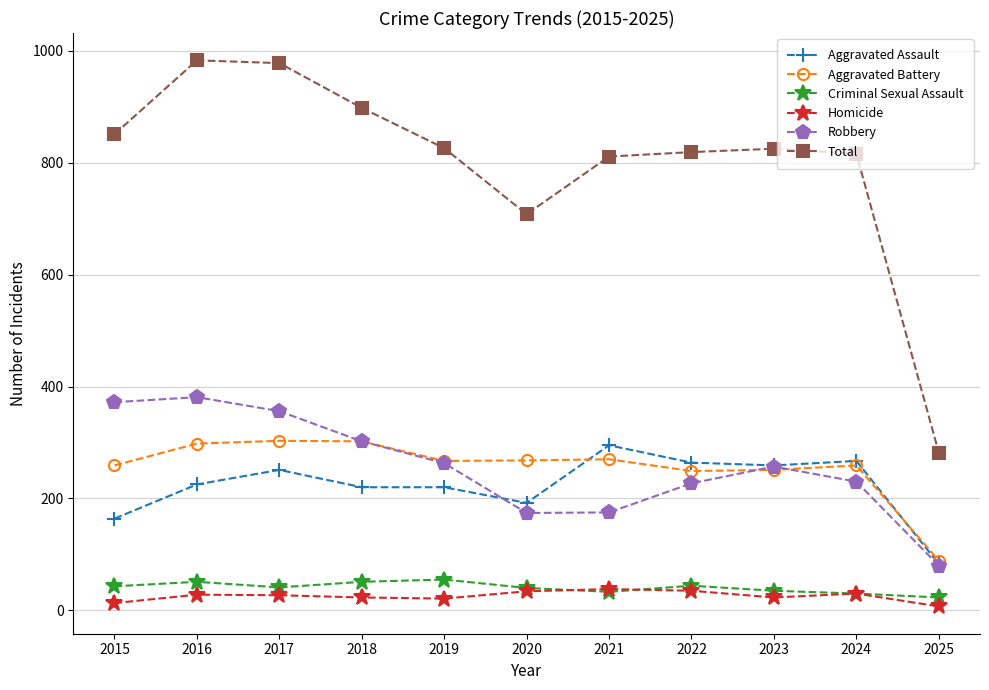

What is the total value across all series at 2016?

1966